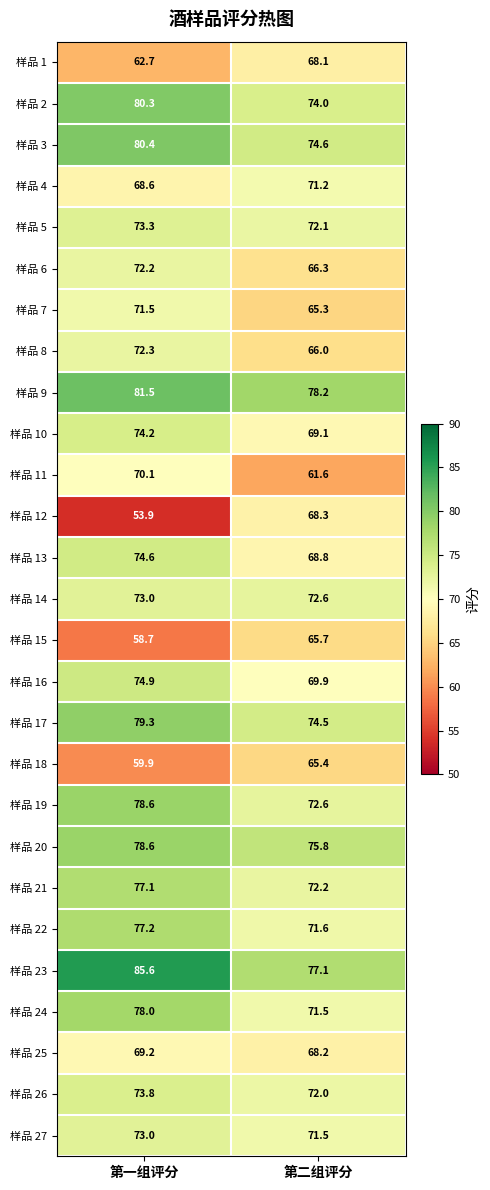

What is the difference between the maximum and minimum values in the 样品 9 series?

3.3